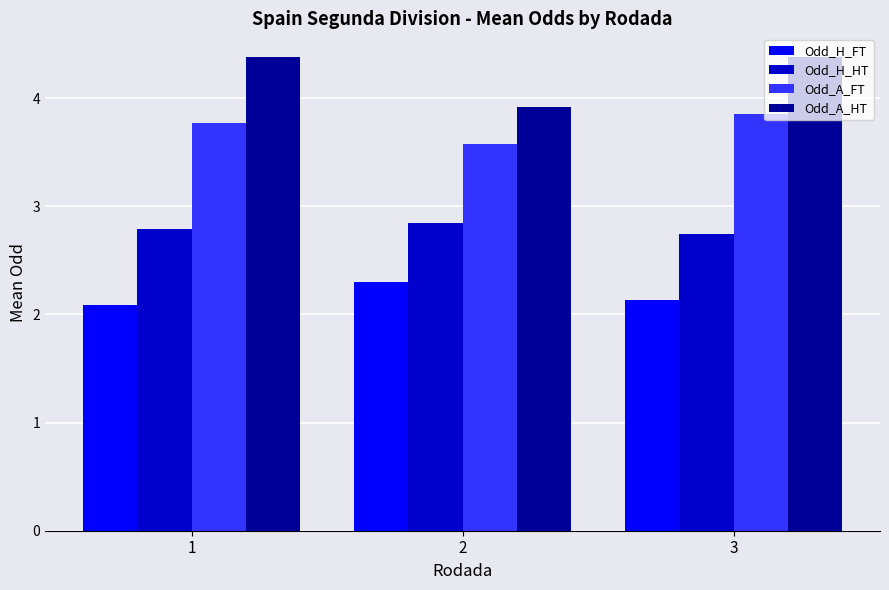

Is it true that Odd_H_HT equals 1.3 at 2?

False